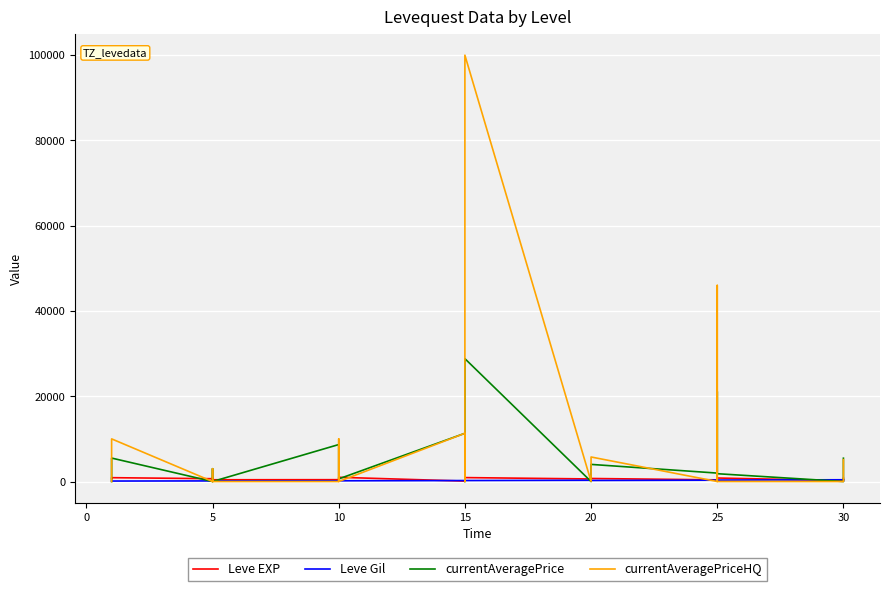

How many values in the currentAveragePrice series exceed 1831?

10